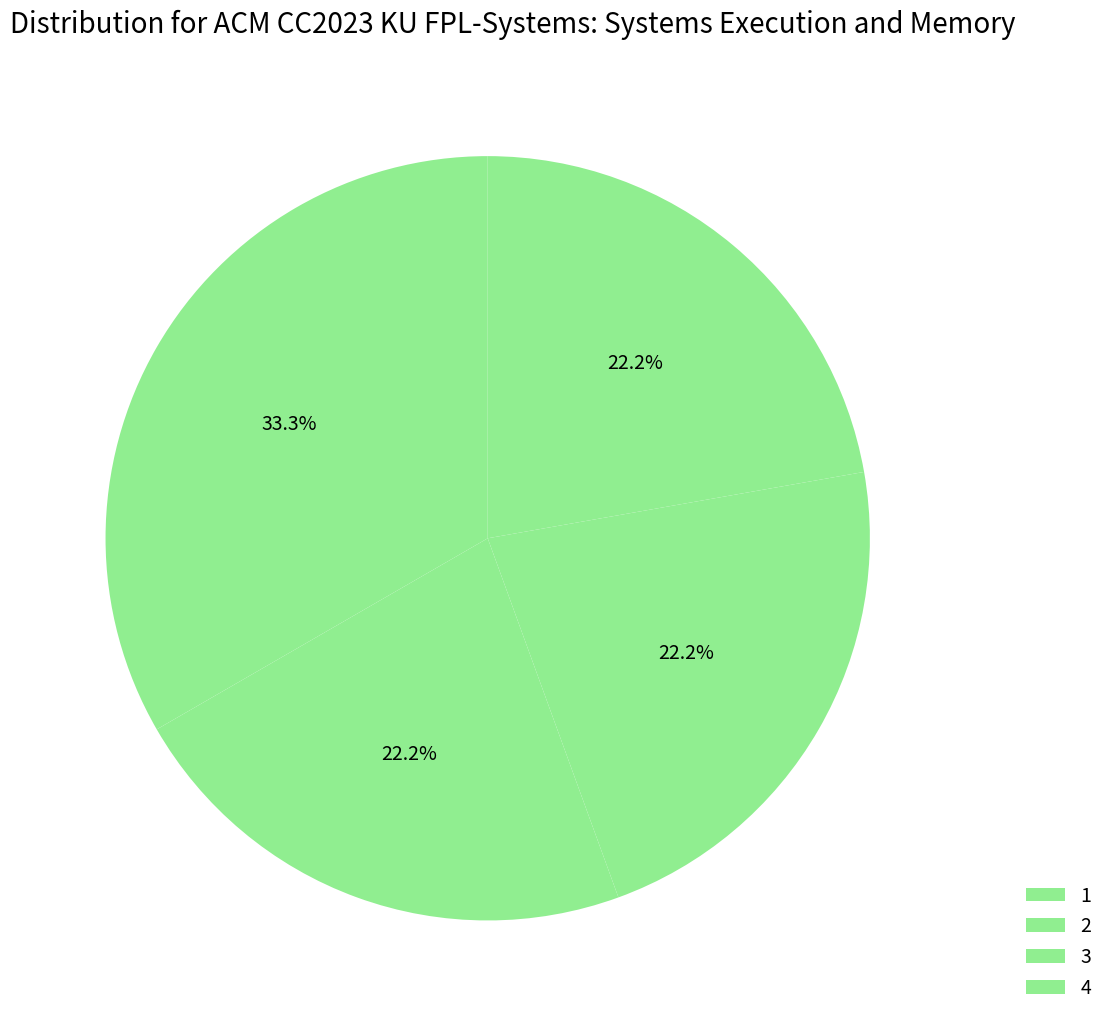

Count the number of slices in the pie.

4